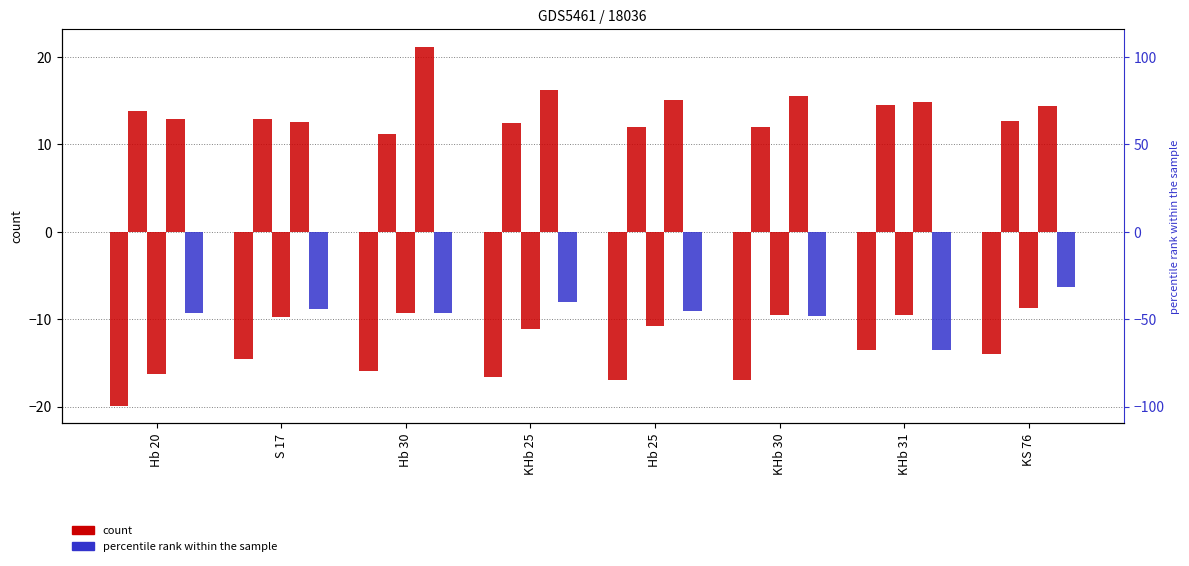

What is the label of the 8th bar from the left?

KS 76